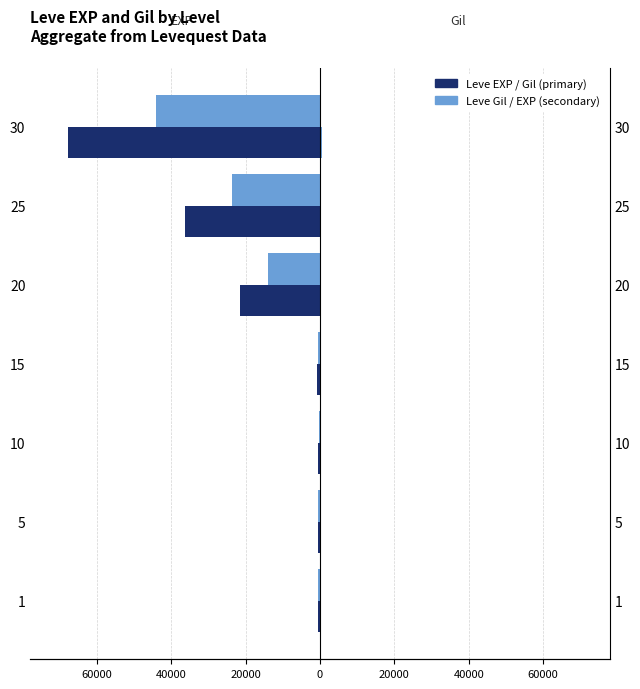

True or false: Leve EXP has a value of -36390 at 25.

True